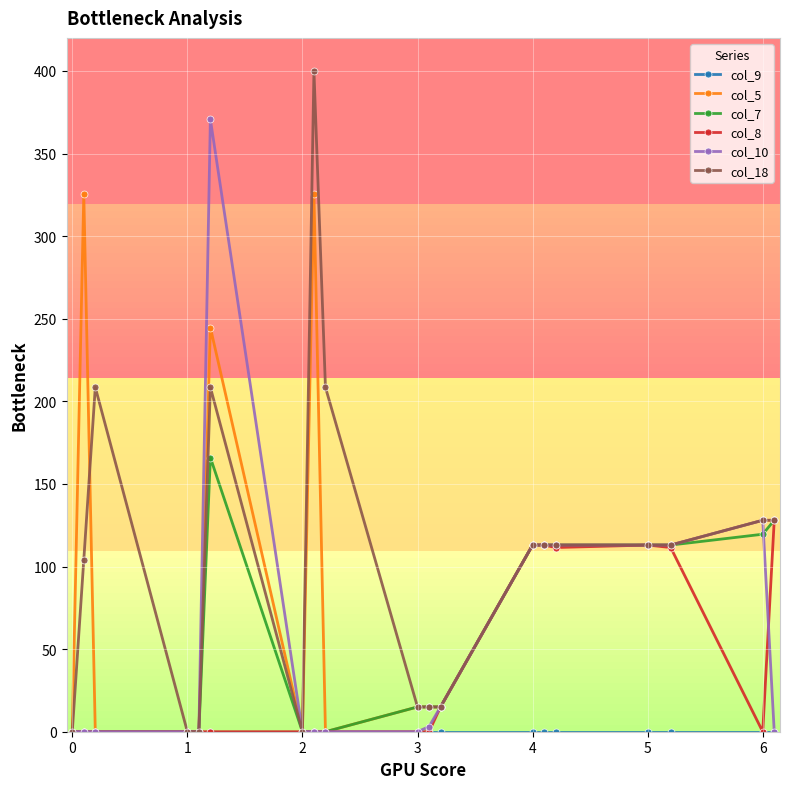

How many data points in col_8 are above 0?

7